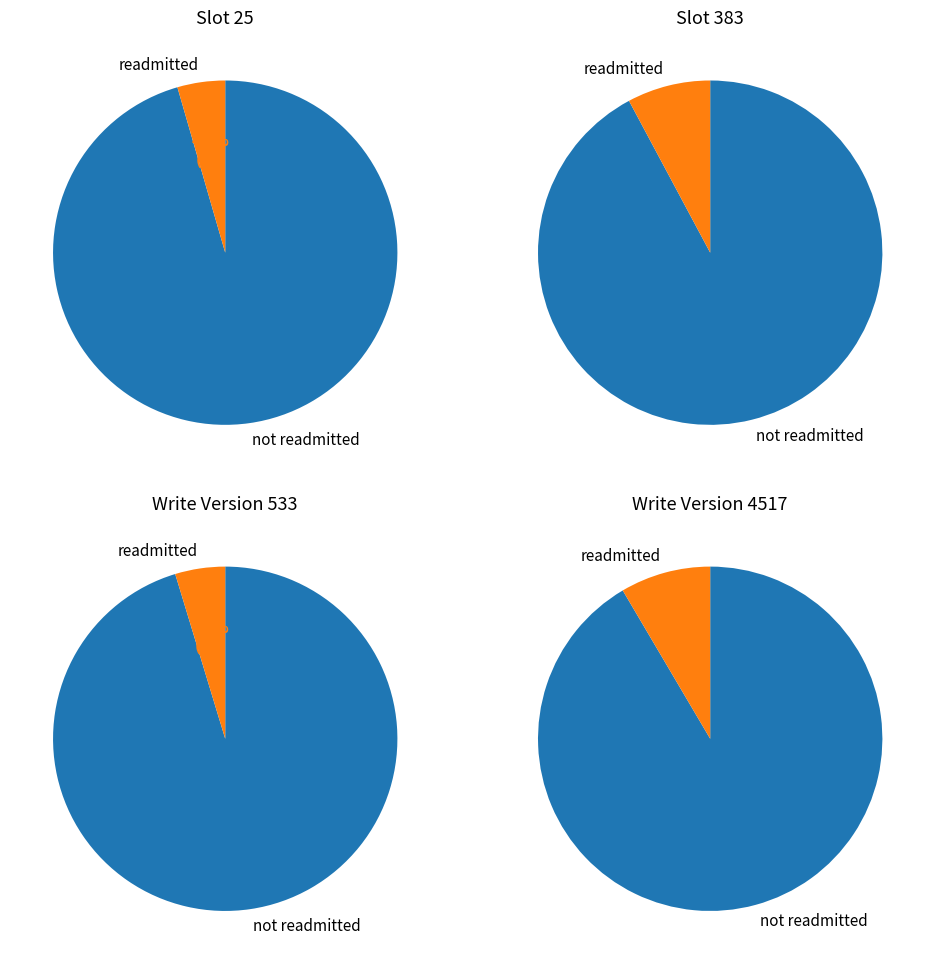

What is the spread (max minus min) of values at write_version?

3984